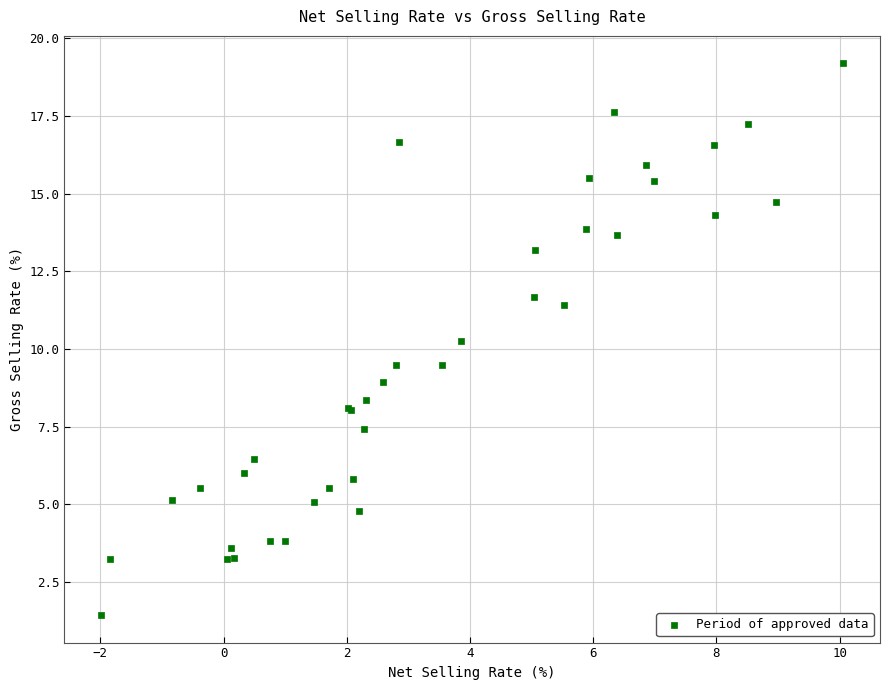

What Y value in the scatter plot is closest to 10?

10.3